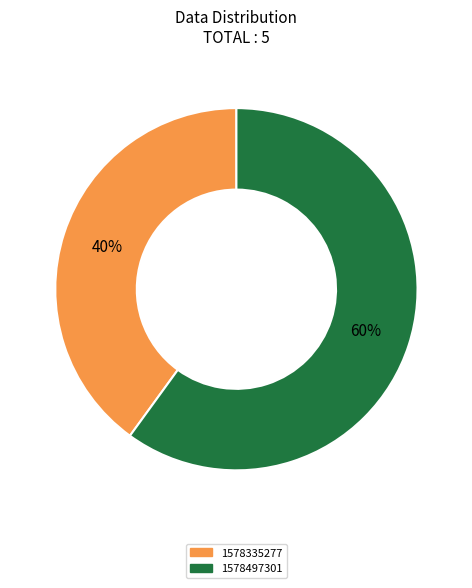

To the nearest percent, what is the average slice percentage?

50%